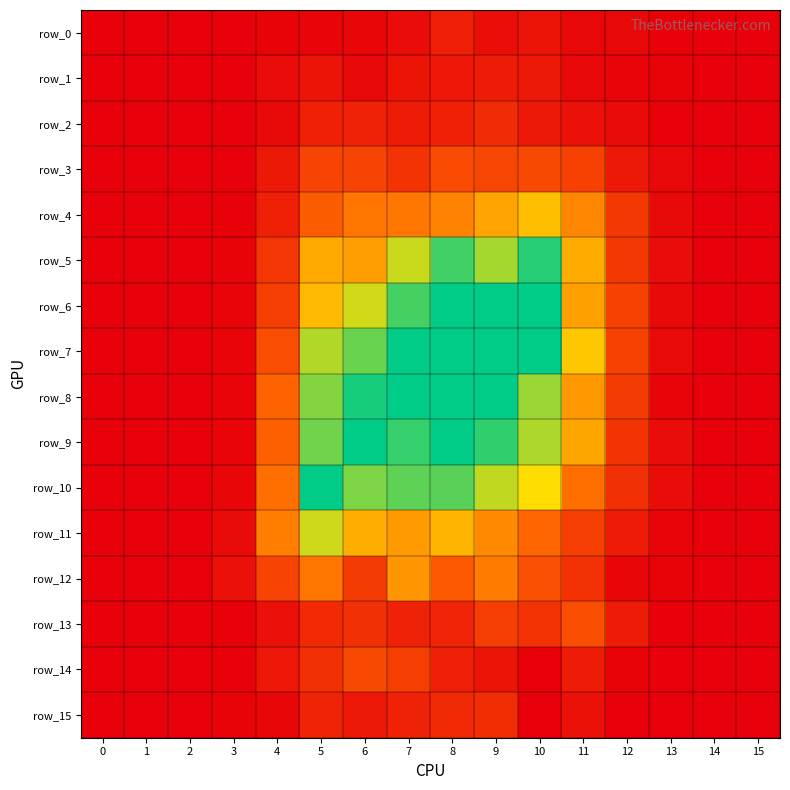

Which series has the largest total across all categories?

row_7